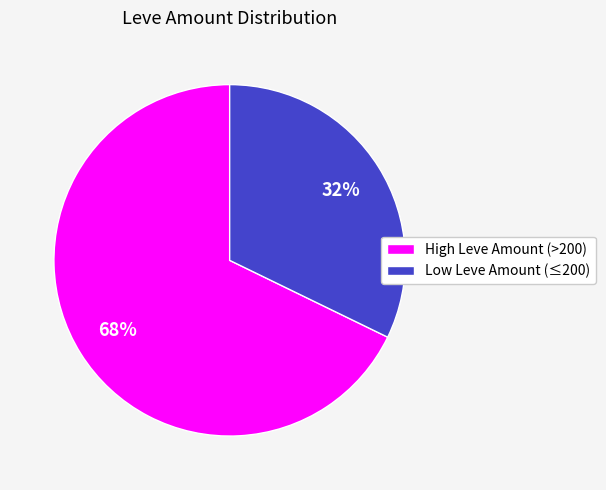

To the nearest percent, what is the average slice percentage?

50%